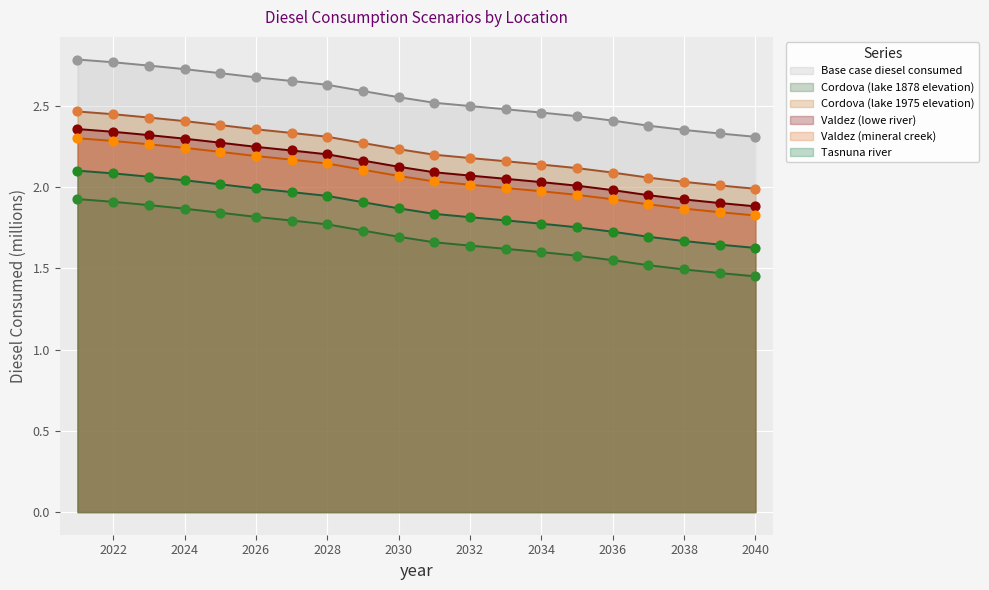

What is the total value across all series at 2027?

13.1